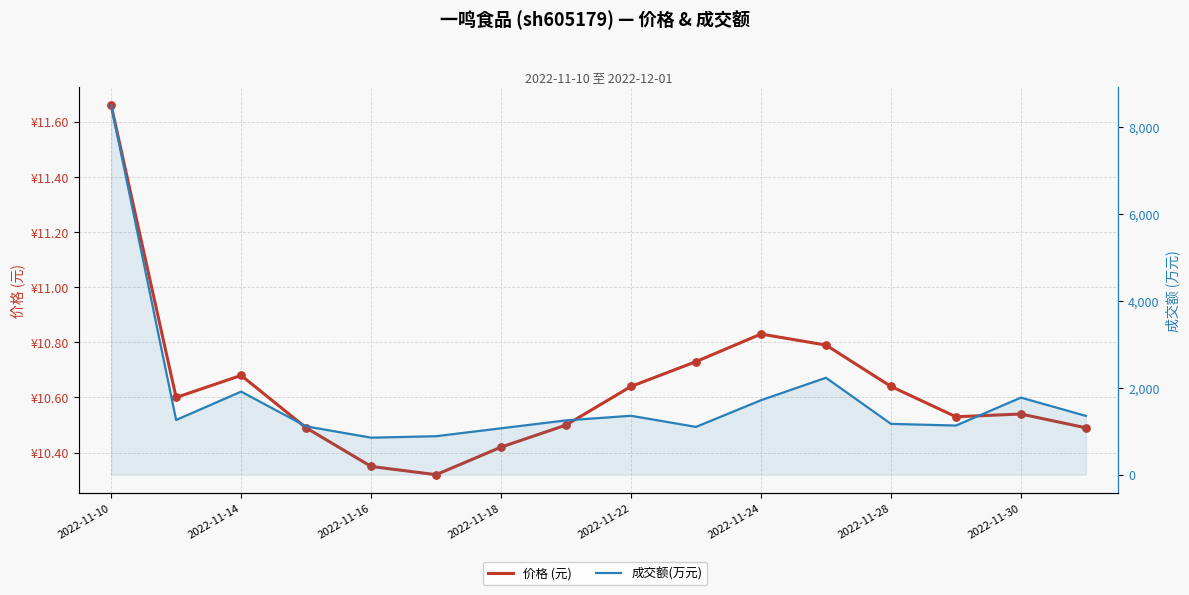

What is the total value across all series at 2022-11-30?

1784.5